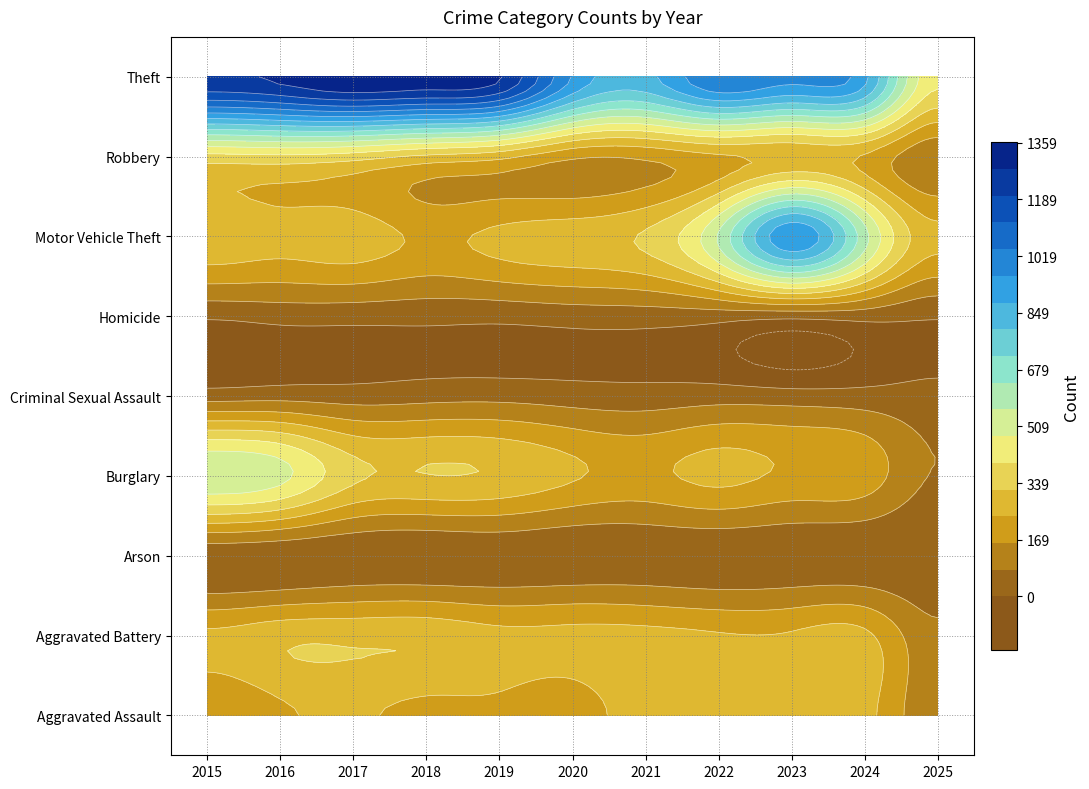

Reading left to right, list all the values displayed in this chart.

Aggravated Assault: 2015=164	2016=225	2017=251	2018=220	2019=220	2020=192	2021=295	2022=264	2023=259	2024=267	2025=101
Aggravated Battery: 2015=259	2016=298	2017=303	2018=302	2019=267	2020=268	2021=270	2022=249	2023=251	2024=259	2025=100
Arson: 2015=22	2016=14	2017=12	2018=8	2019=16	2020=12	2021=18	2022=15	2023=15	2024=12	2025=9
Burglary: 2015=552	2016=505	2017=339	2018=319	2019=308	2020=250	2021=220	2022=263	2023=225	2024=205	2025=75
Criminal Sexual Assault: 2015=43	2016=51	2017=41	2018=51	2019=55	2020=40	2021=33	2022=44	2023=35	2024=30	2025=26
Homicide: 2015=13	2016=28	2017=27	2018=23	2019=21	2020=34	2021=38	2022=35	2023=23	2024=30	2025=8
Motor Vehicle Theft: 2015=299	2016=272	2017=285	2018=225	2019=262	2020=287	2021=332	2022=569	2023=943	2024=588	2025=262
Robbery: 2015=372	2016=381	2017=356	2018=302	2019=263	2020=174	2021=175	2022=227	2023=257	2024=230	2025=95
Theft: 2015=1263	2016=1297	2017=1359	2018=1337	2019=1288	2020=954	2021=856	2022=1032	2023=980	2024=902	2025=419